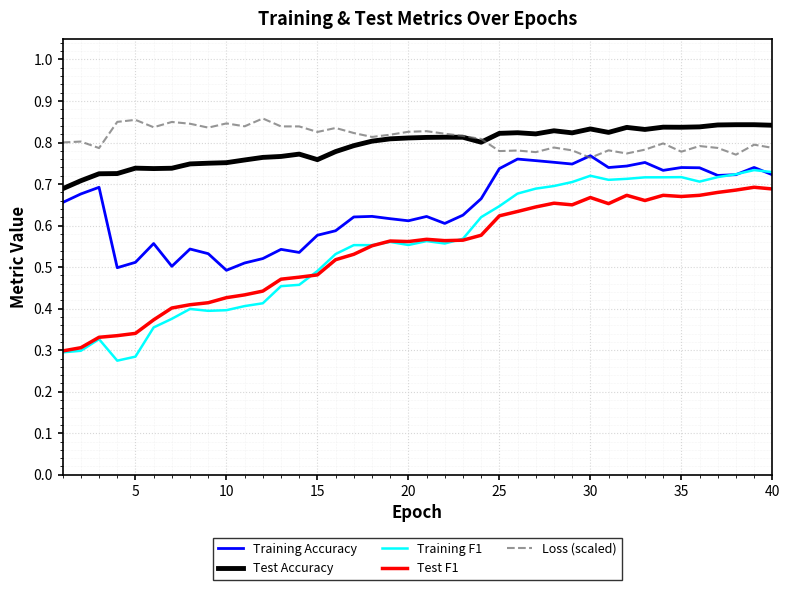

At how many categories does at least one series exceed 0?

40